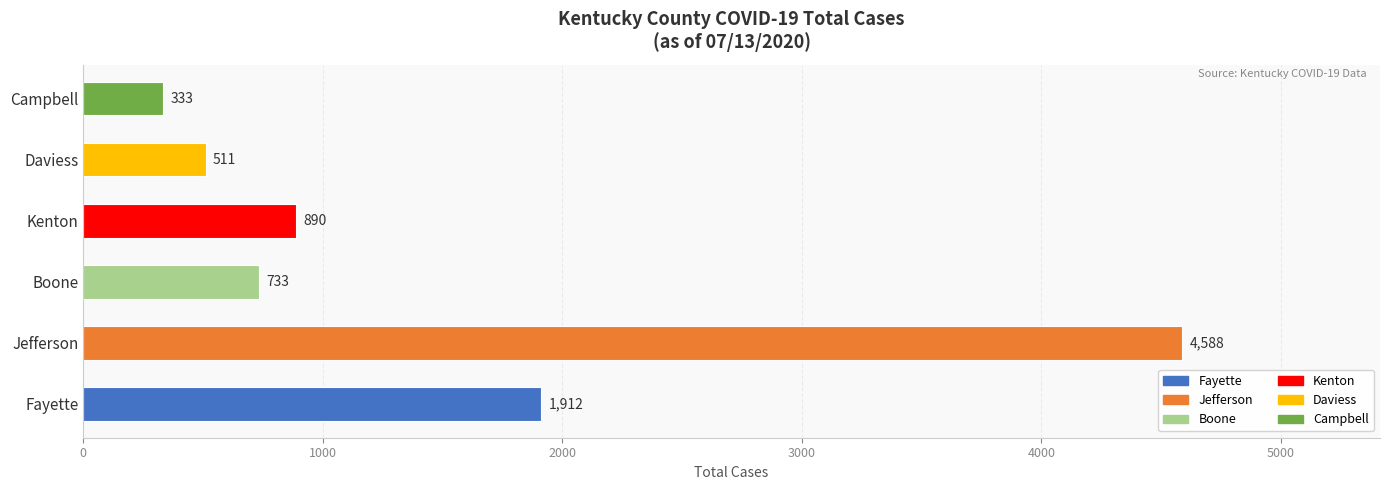

How many data points does each series have?

6